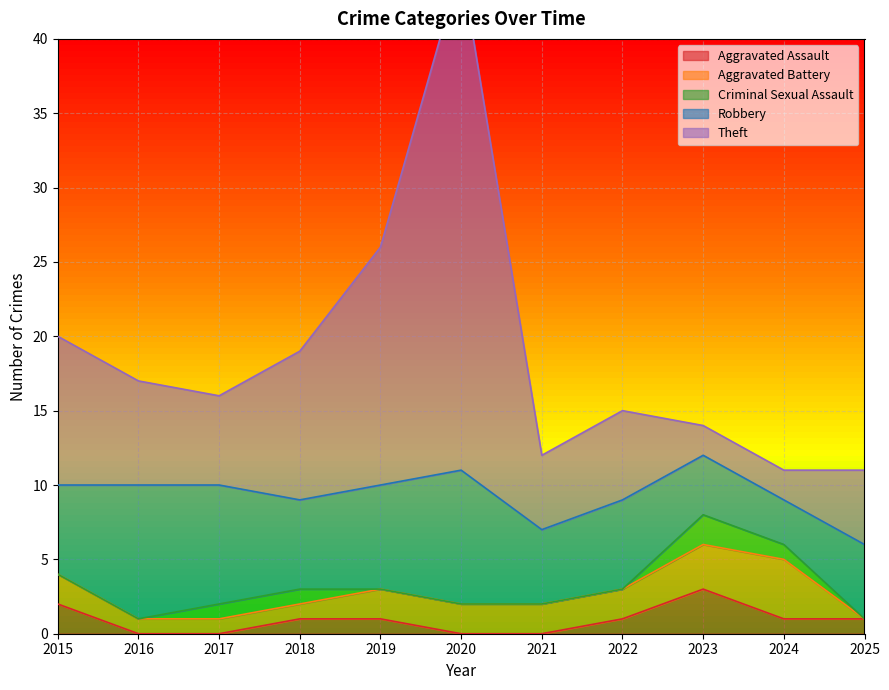

True or false: Criminal Sexual Assault and Robbery cross at least once.

False